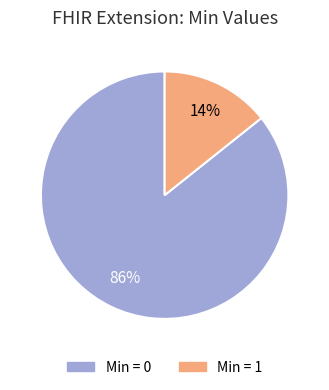

How many slices are in this pie chart?

2